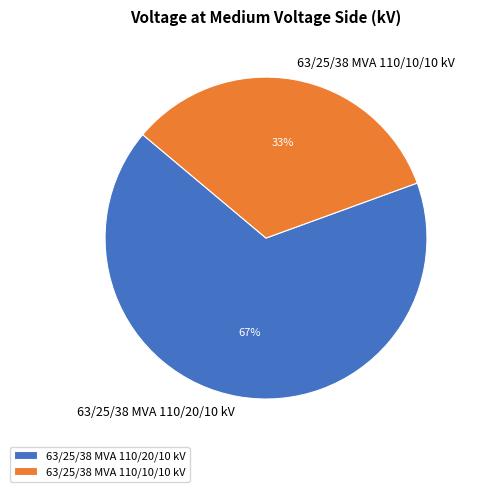

To the nearest percent, what is the combined percentage of 63/25/38 MVA 110/20/10 kV and 63/25/38 MVA 110/10/10 kV?

100%